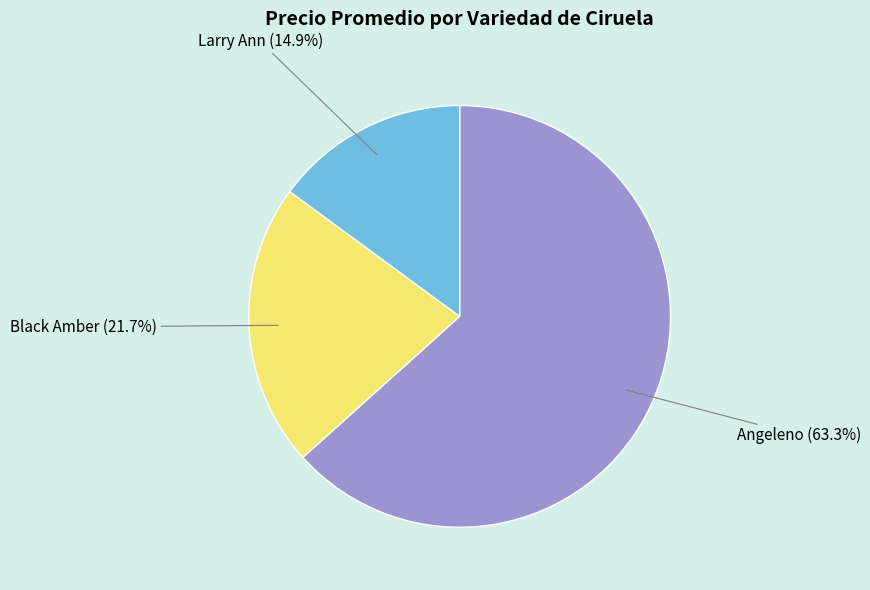

Does any single category account for the majority?

Yes